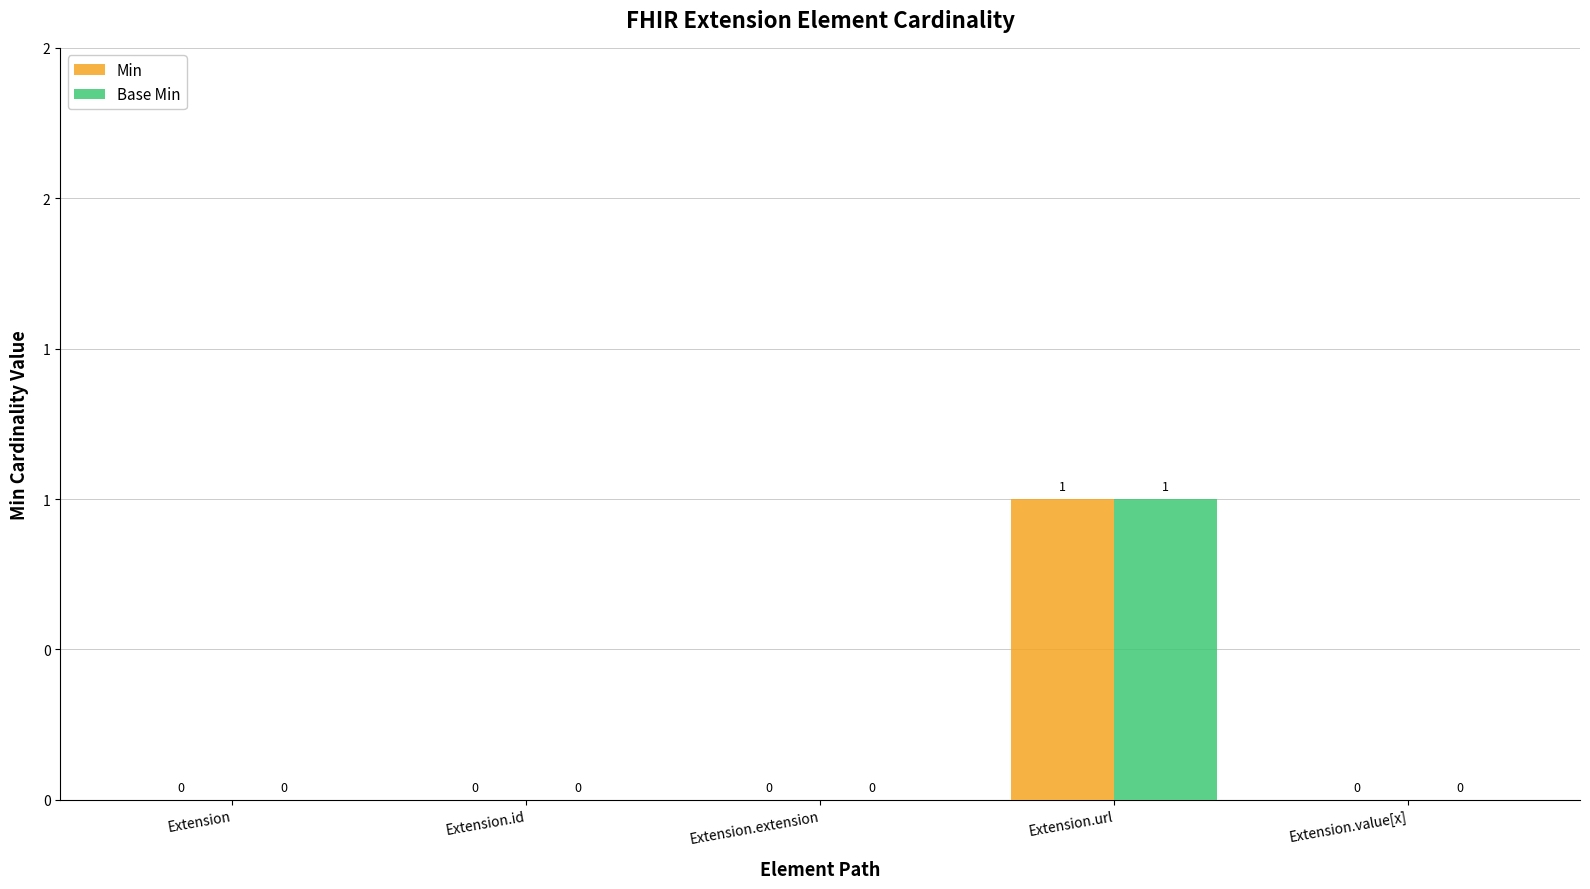

Reading right to left, what are all the values shown in this chart?

Min: 0	1	0	0	0
Base Min: 0	1	0	0	0